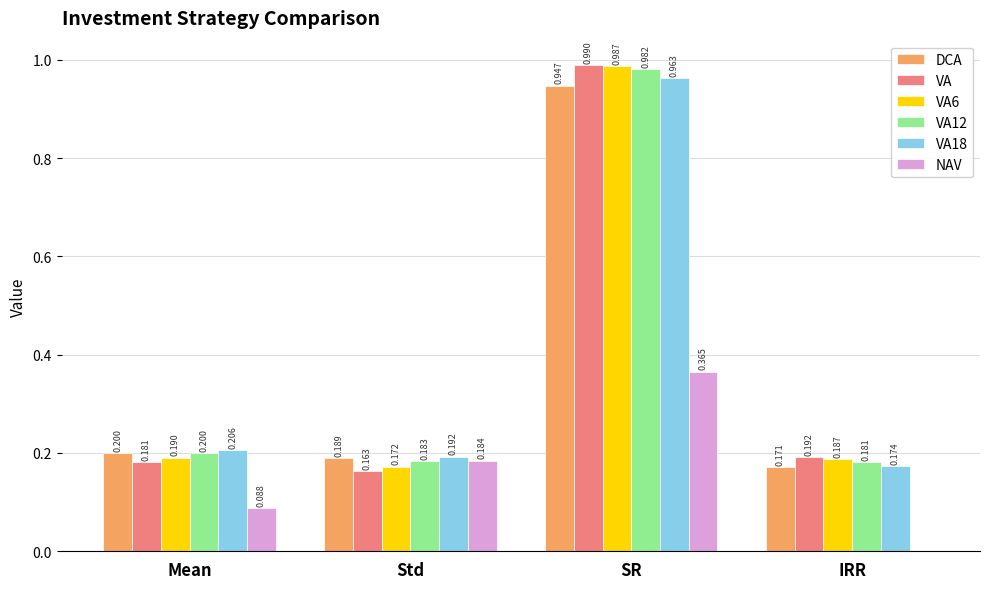

Which series has the largest range (max minus min)?

VA